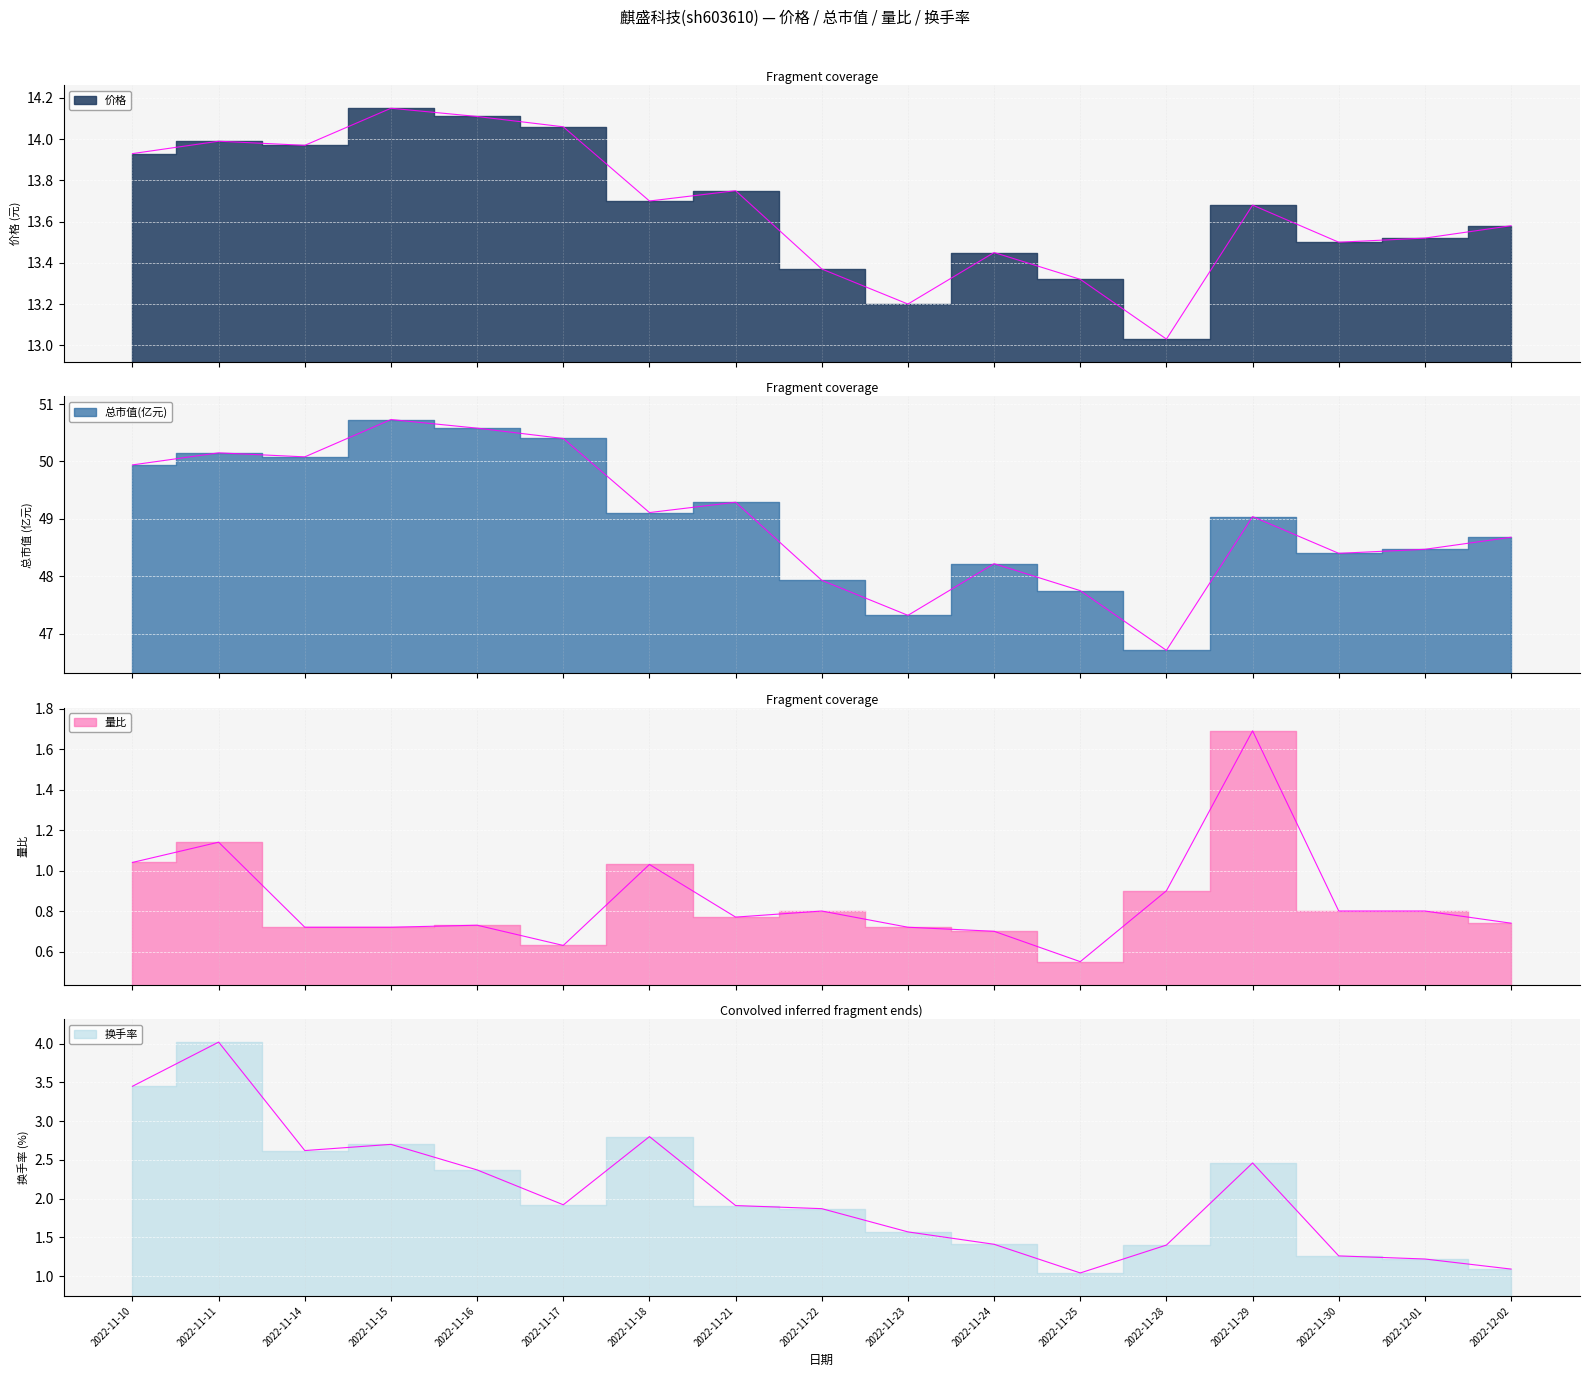

What is the average value of the 换手率 series?

2.1